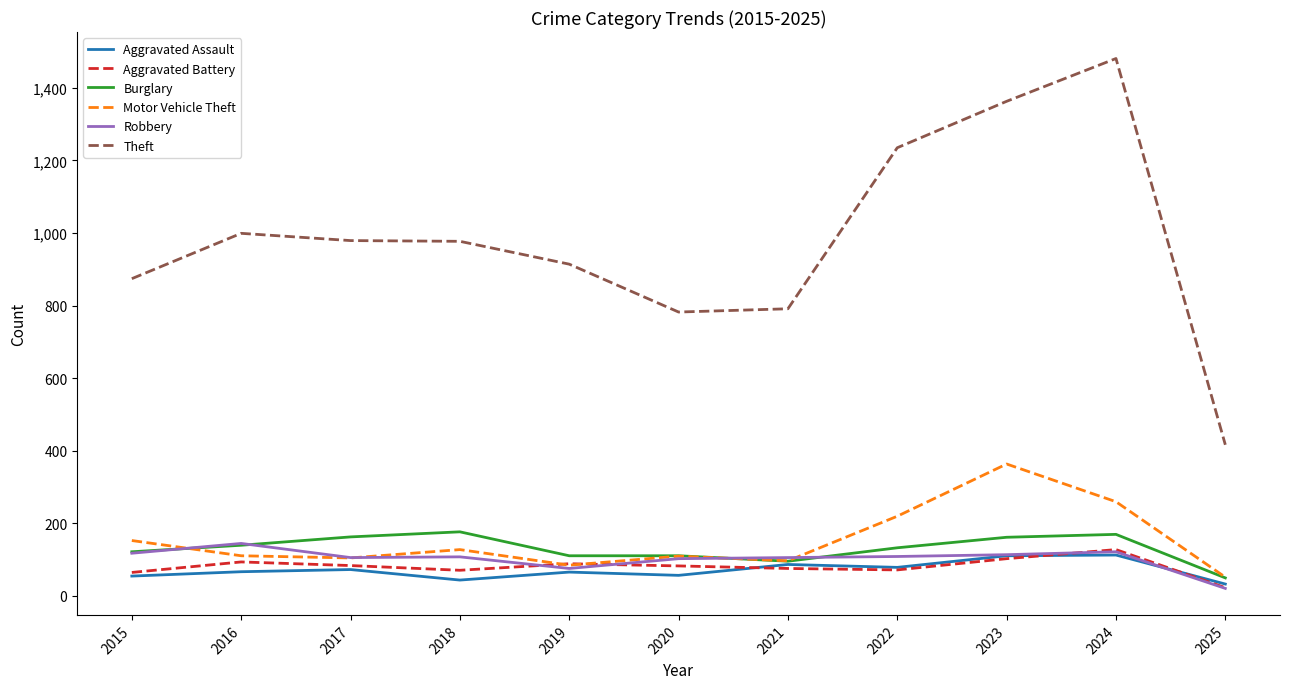

True or false: Theft and Robbery intersect in this chart.

False